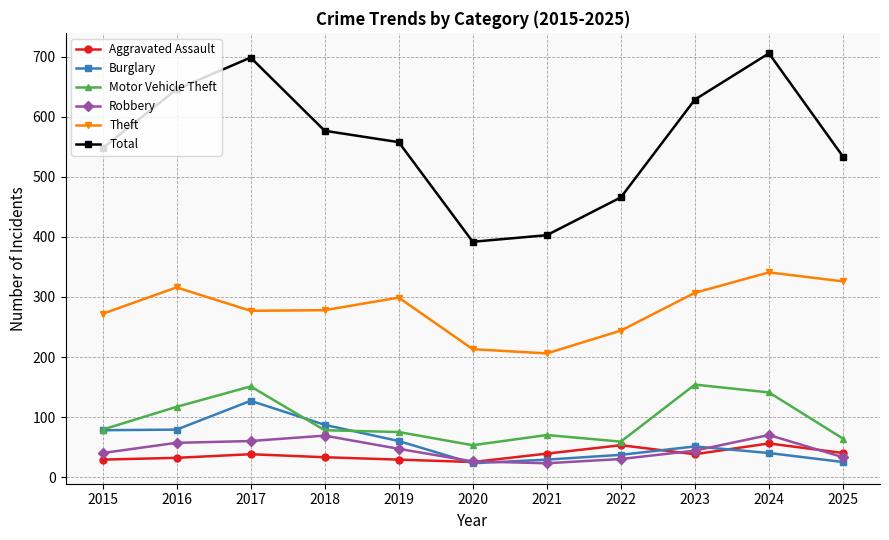

What is the spread (max minus min) of values at 2025?

509